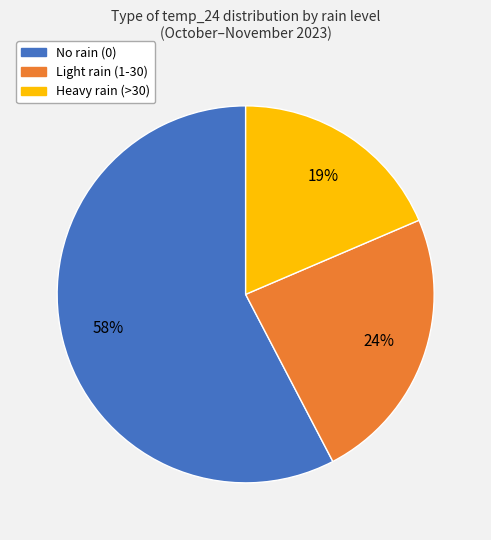

True or false: Light rain (1-30) accounts for 24% of the total.

True